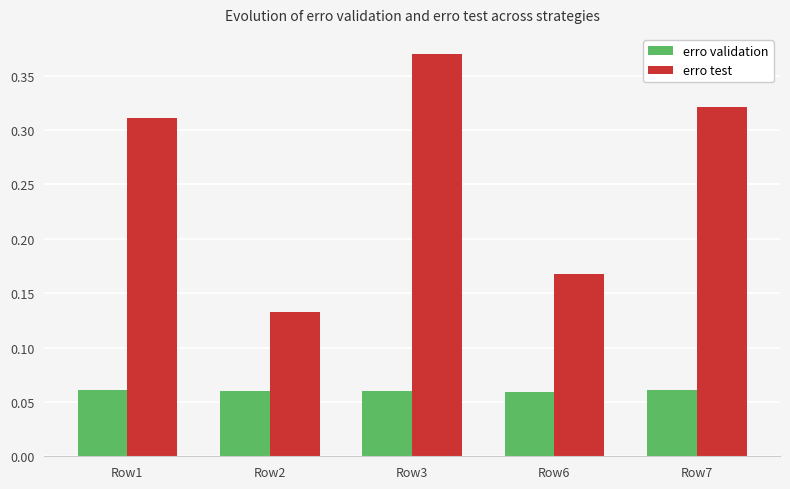

Which category has the lowest value in the erro test series?

Row2